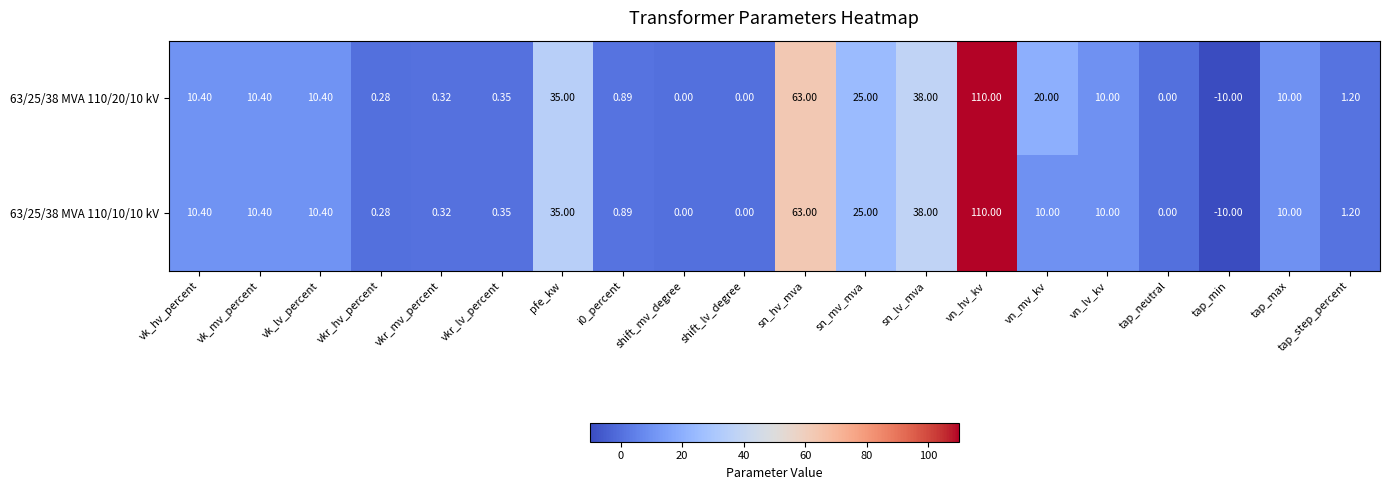

At which category is the sum across all series the highest?

vn_hv_kv